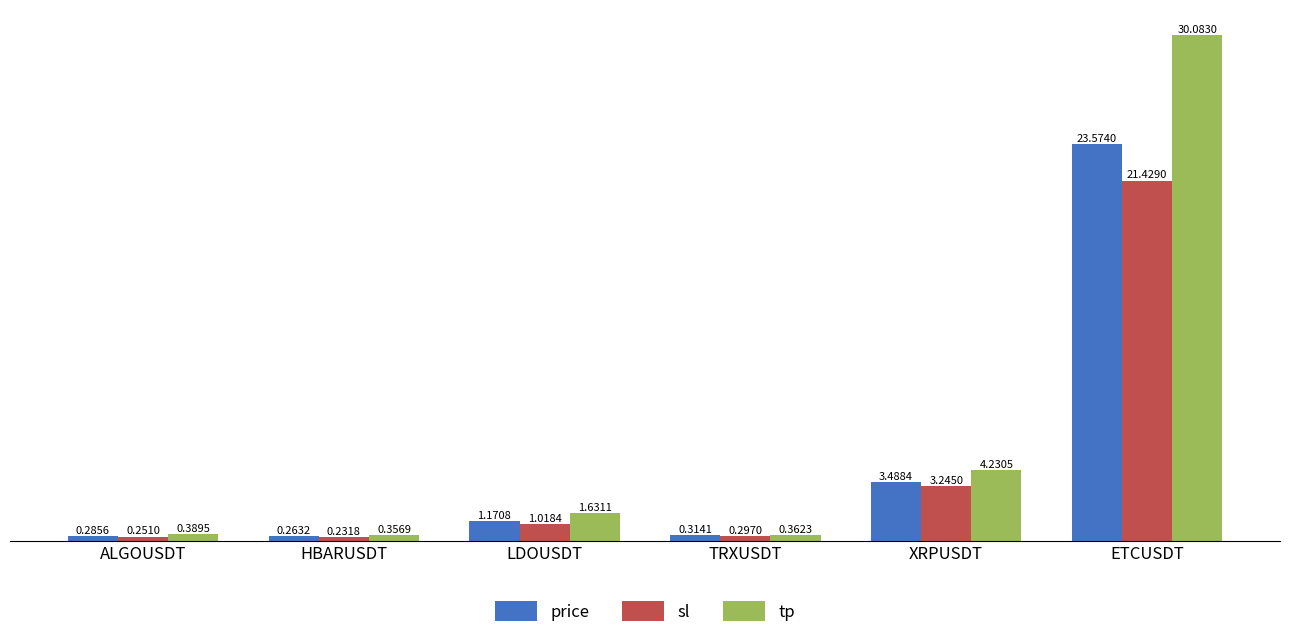

The value of tp at ETCUSDT is 30.1. True or false?

True